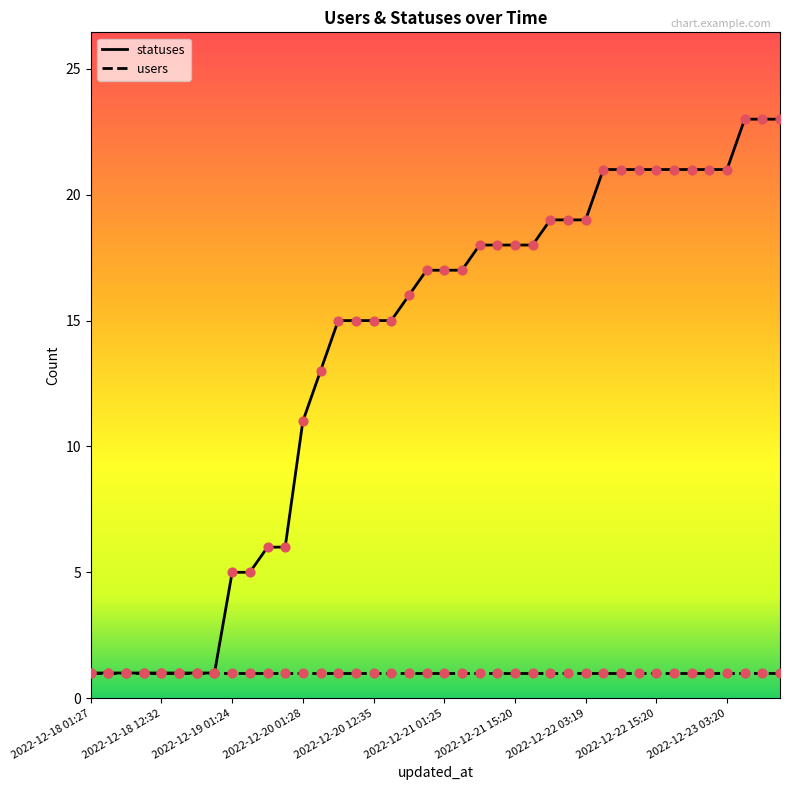

Which series has the largest total across all categories?

statuses